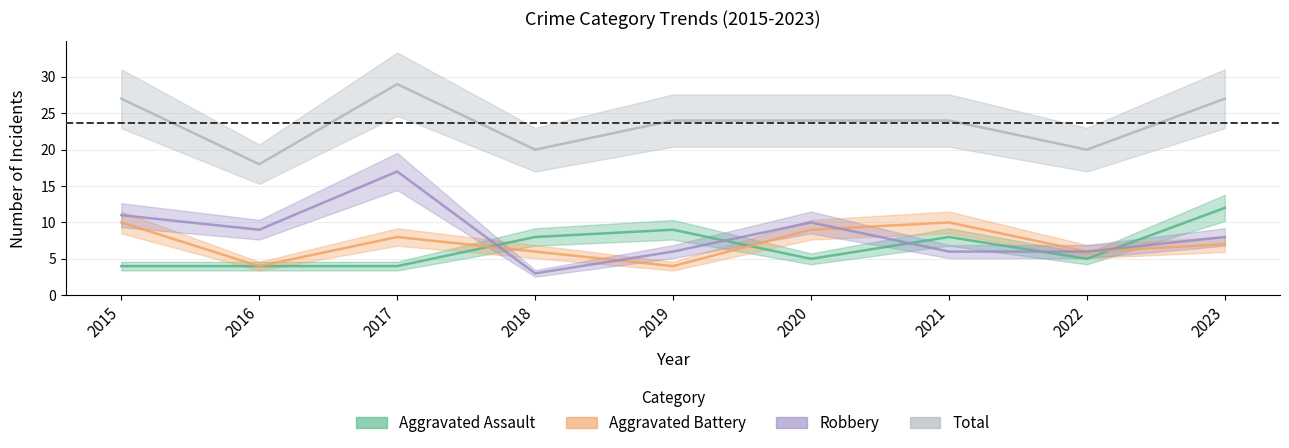

How many data points in Total are above 24?

3